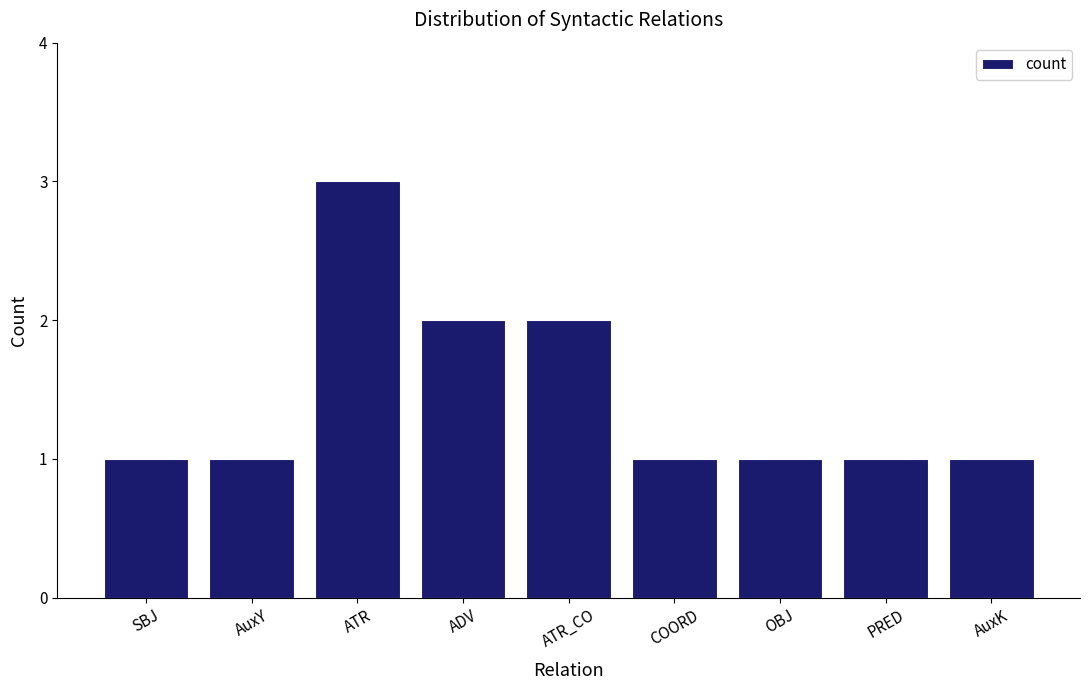

What is the label of the 5th bar from the left?

ATR_CO